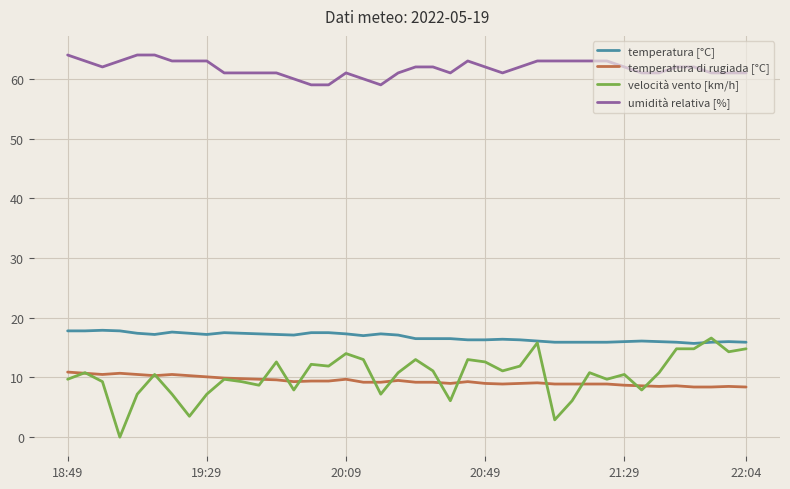

What is the maximum value for temperatura di rugiada [°C]?

10.9